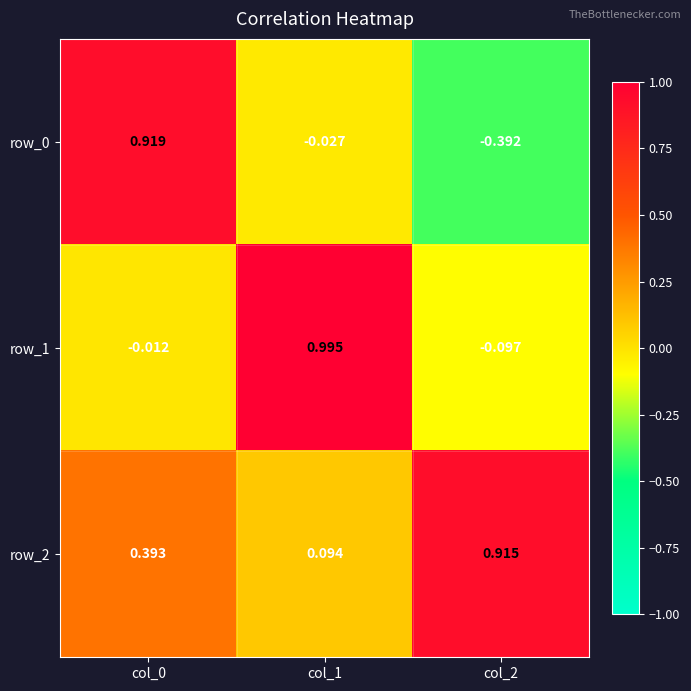

How many distinct data groups are displayed?

3